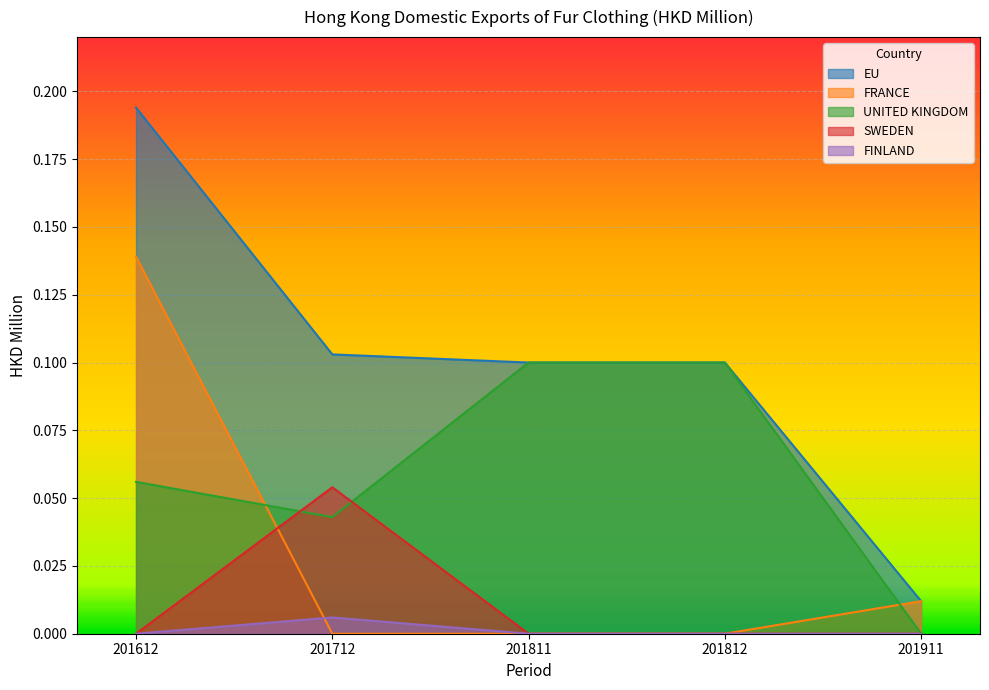

How many lines are shown in the chart?

5